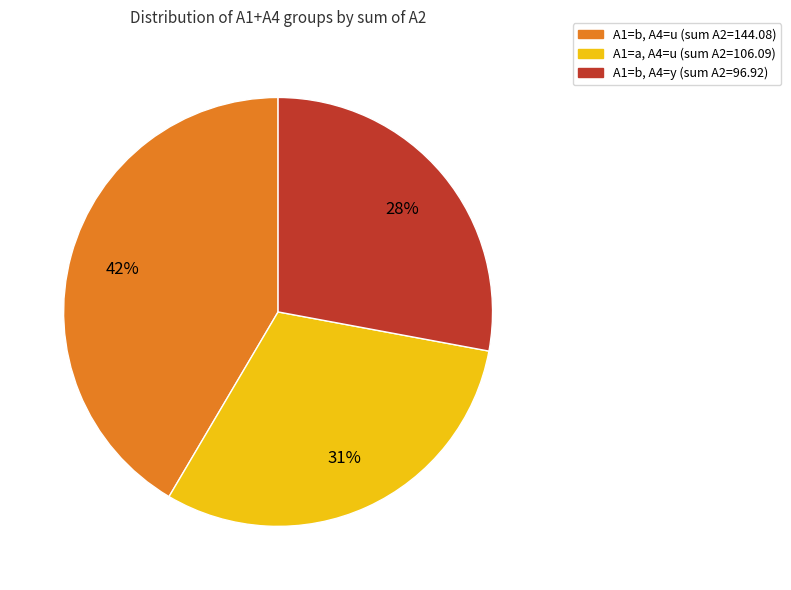

Is there any slice that represents more than half of the pie?

No